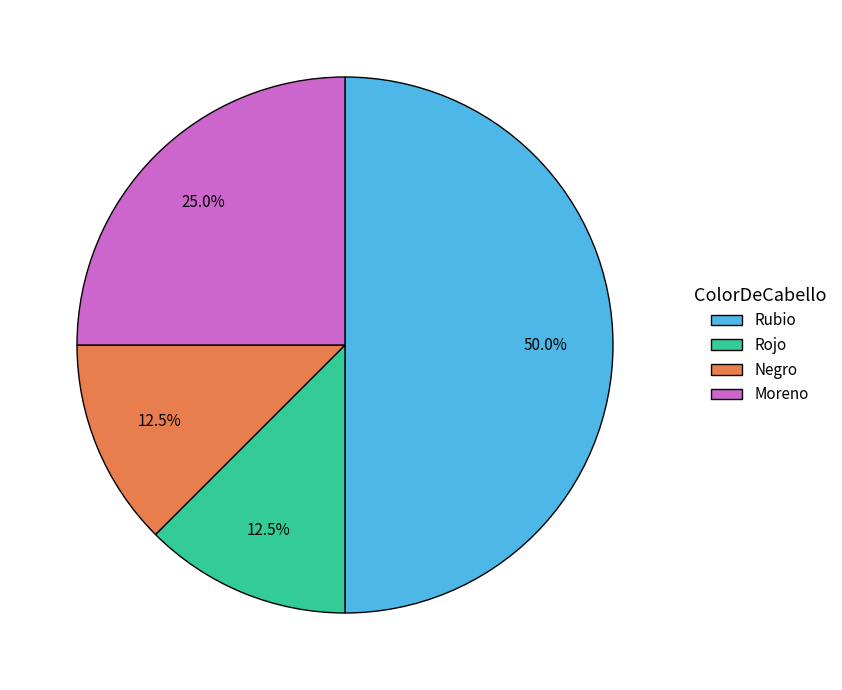

Does Rojo represent more than half of the total?

No